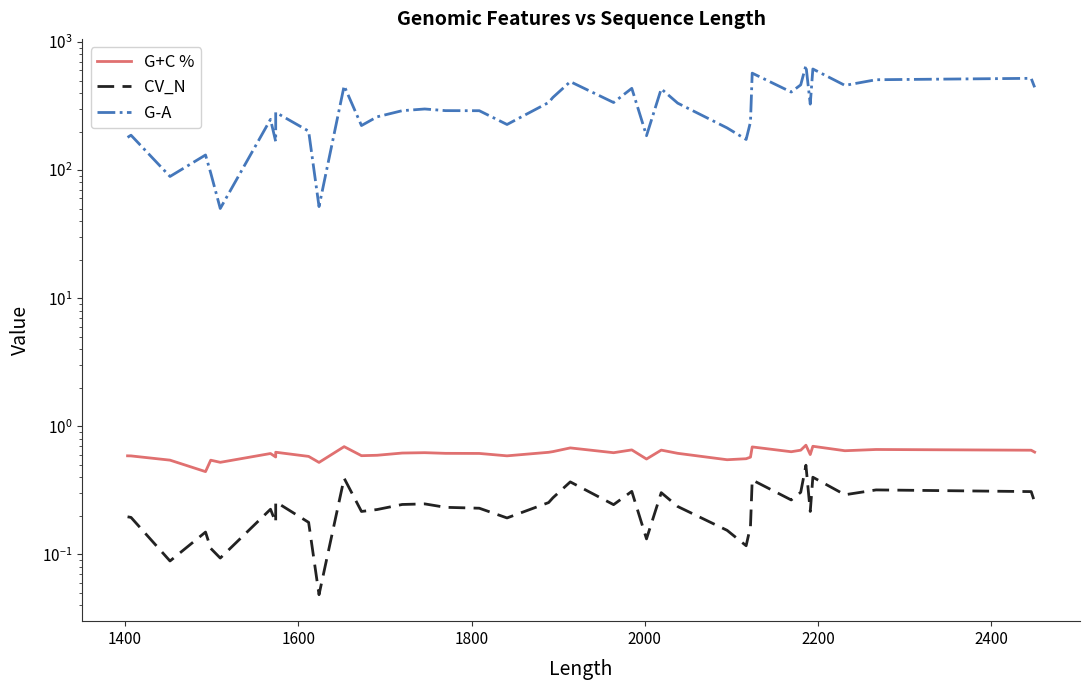

How many values in the G-A series are below 291?

20